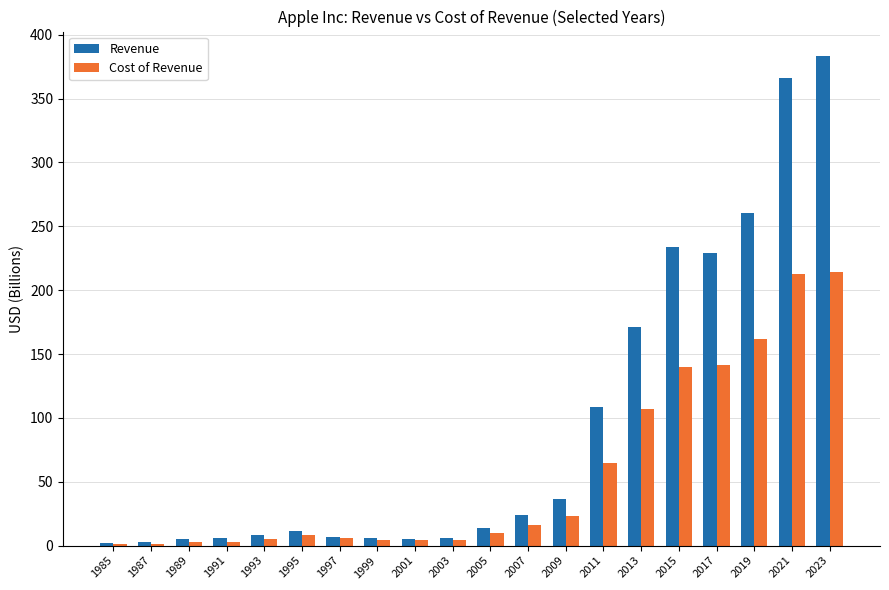

The value of Revenue at 1993 is 8.0. True or false?

True